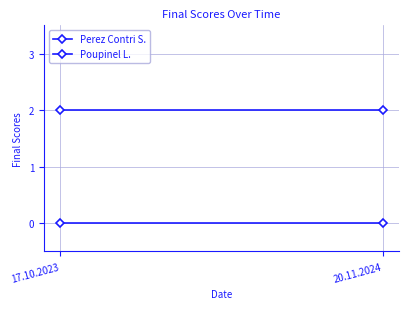

Which series has the largest range (max minus min)?

Perez Contri S.